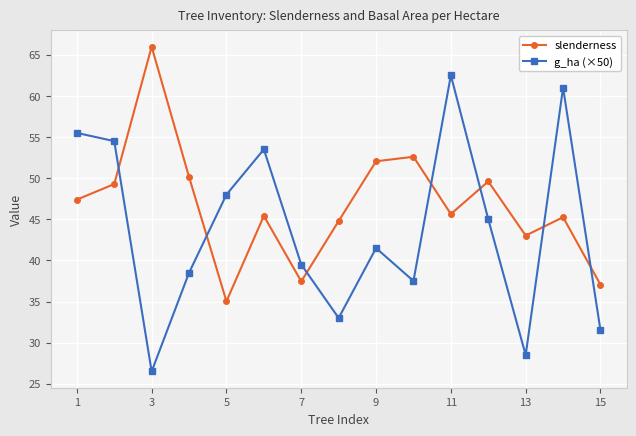

Which series has the widest spread of values?

g_ha (×50)